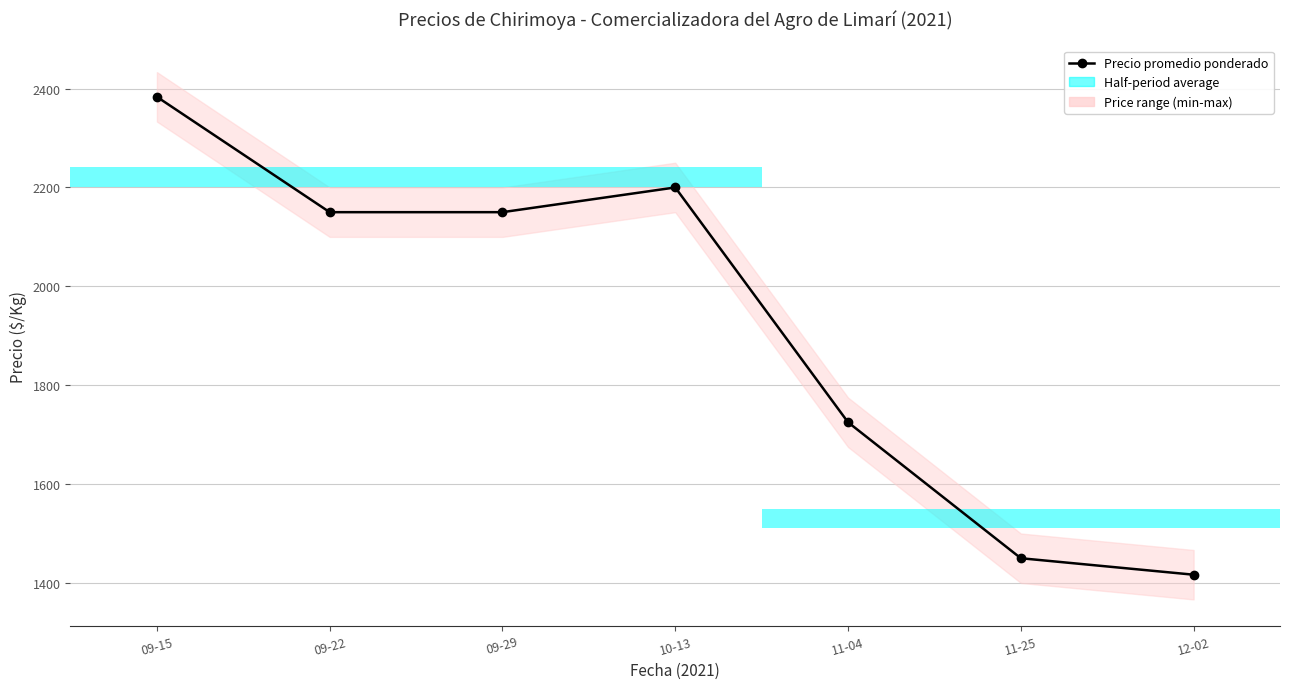

Where is the data nearest to the value 1900?

11-04